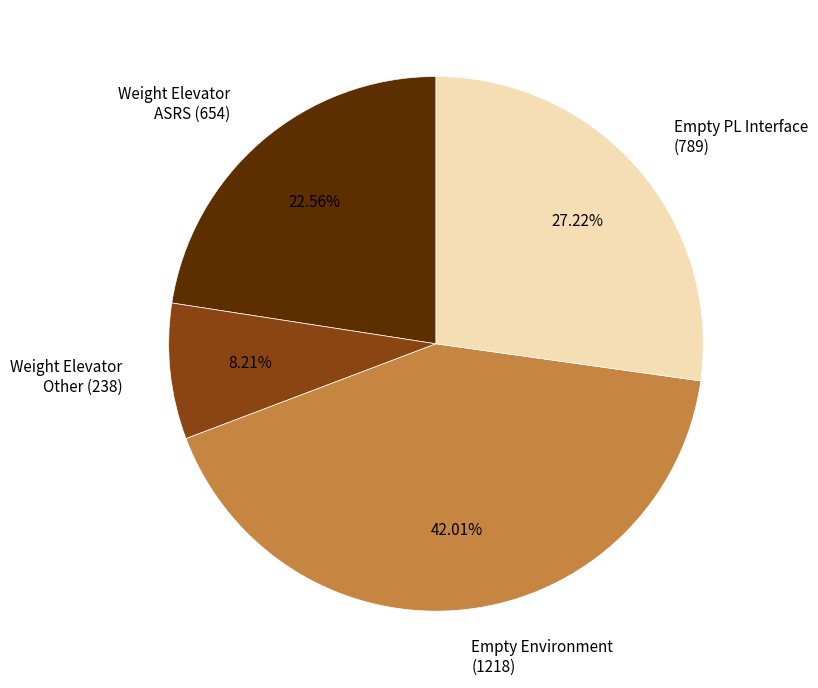

Is there any slice that represents more than half of the pie?

No